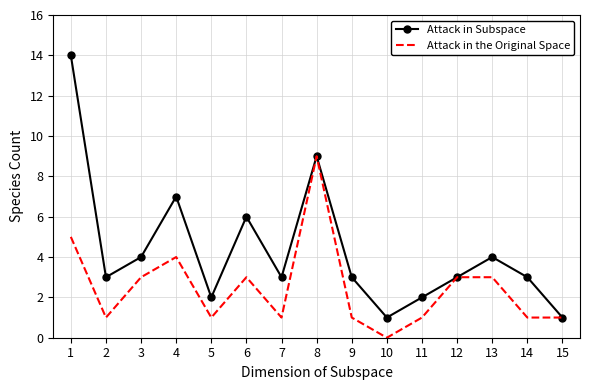

In Attack in Subspace, how many points are lower than both neighbors (excluding endpoints)?

4